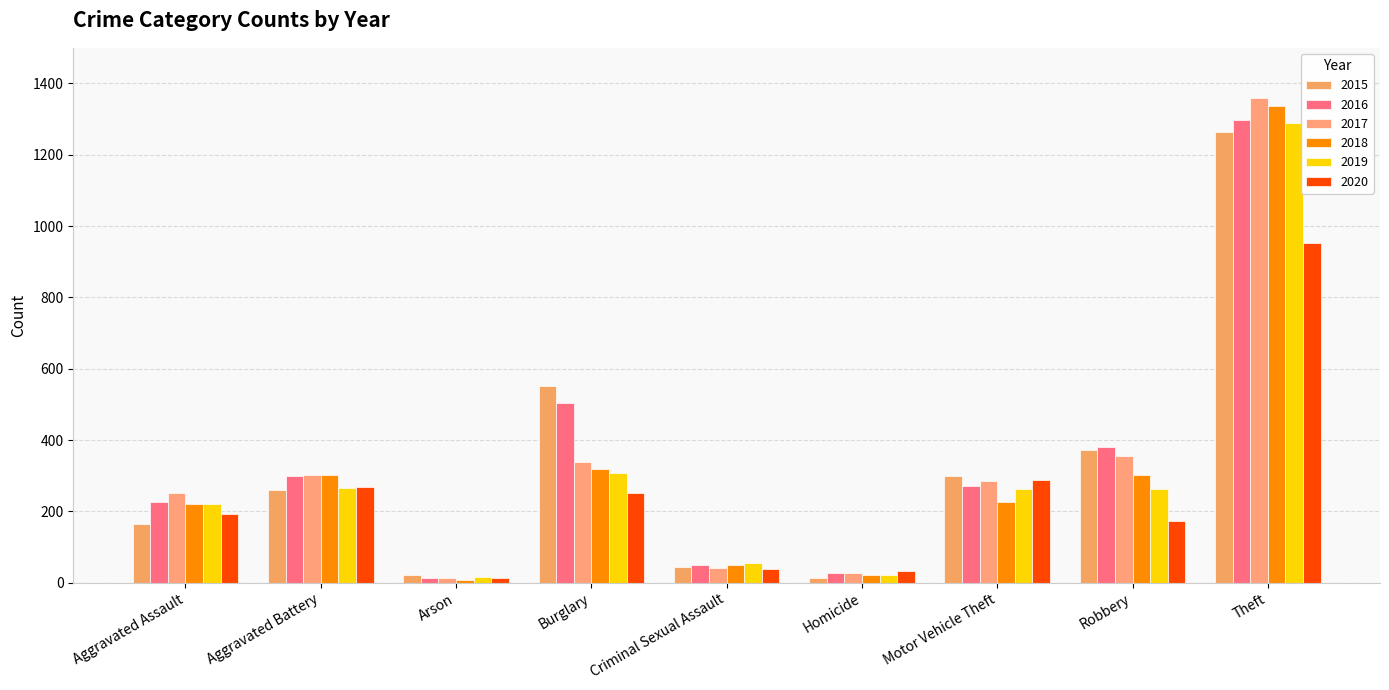

Where is 2019 nearest to the value 652?

Burglary